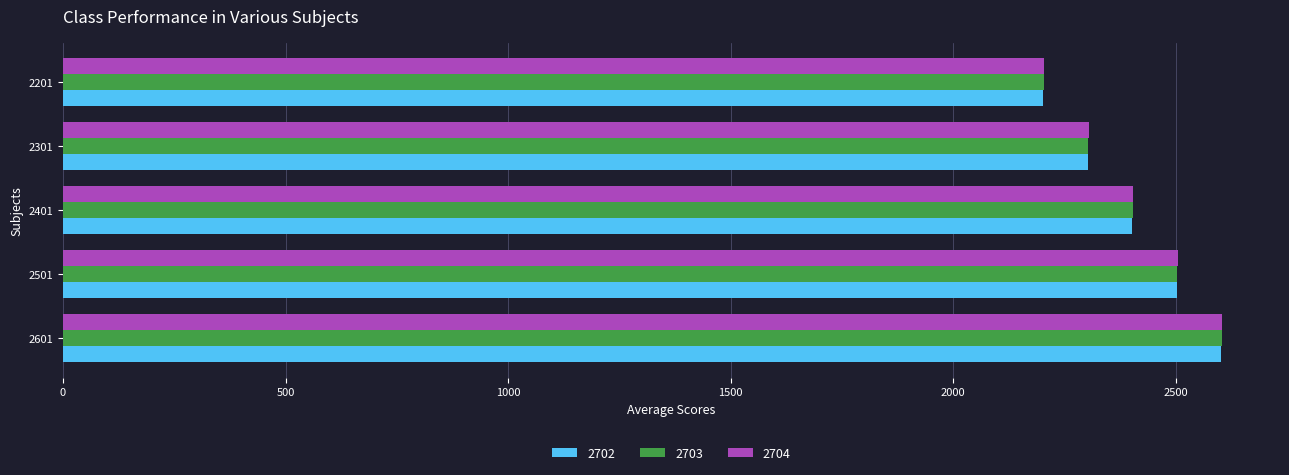

How many categories are shown in the chart?

5